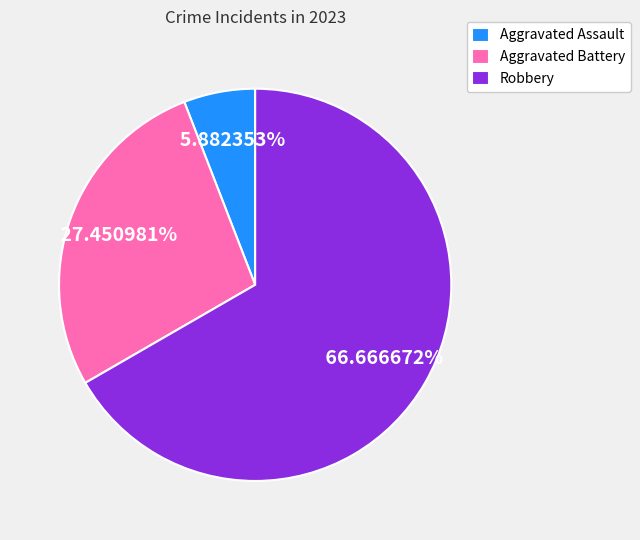

Combined, do Aggravated Battery and Robbery account for over 50%?

Yes